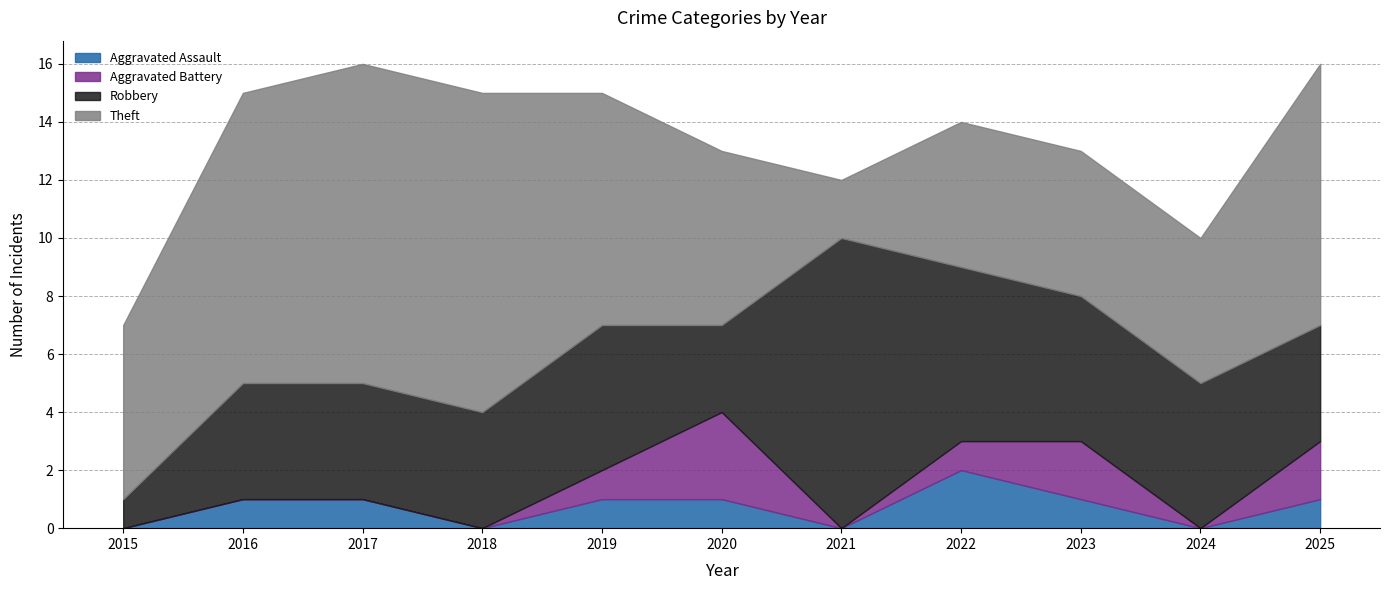

Which series has the largest range (max minus min)?

Robbery